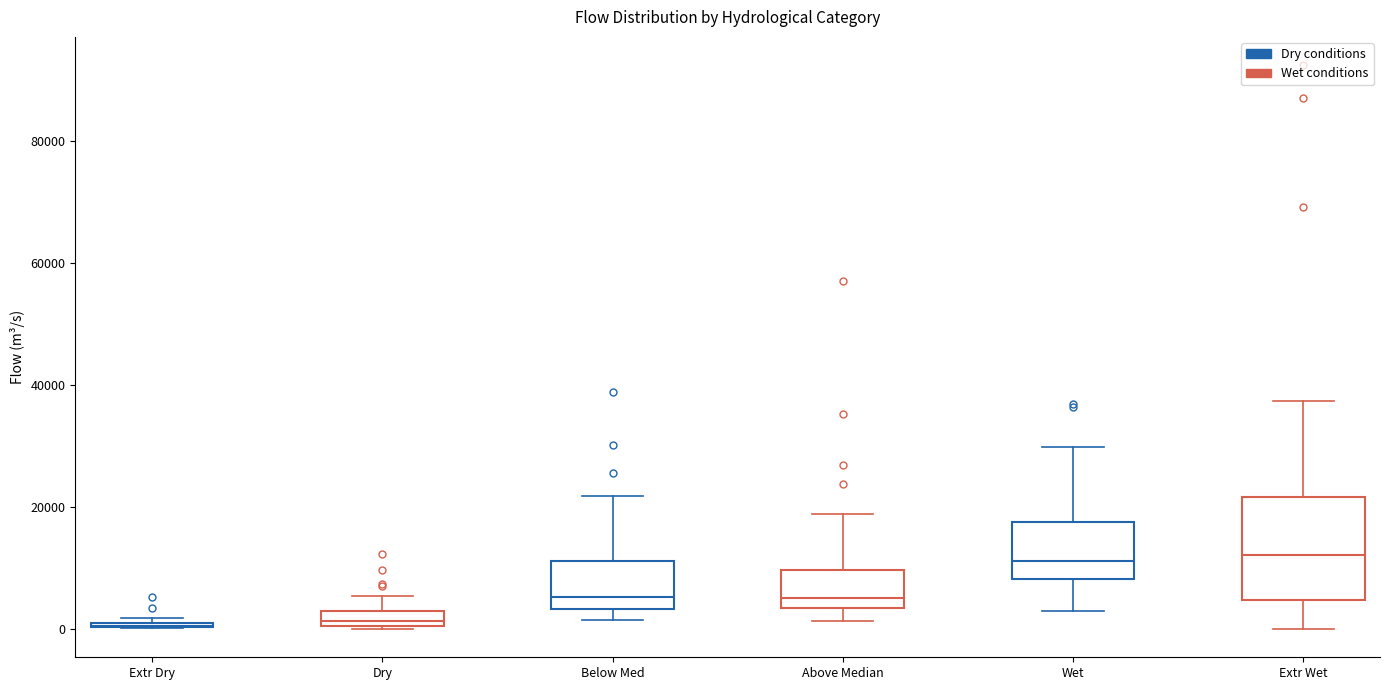

Which box is the tallest, from its lower edge to its upper edge?

Extr Wet